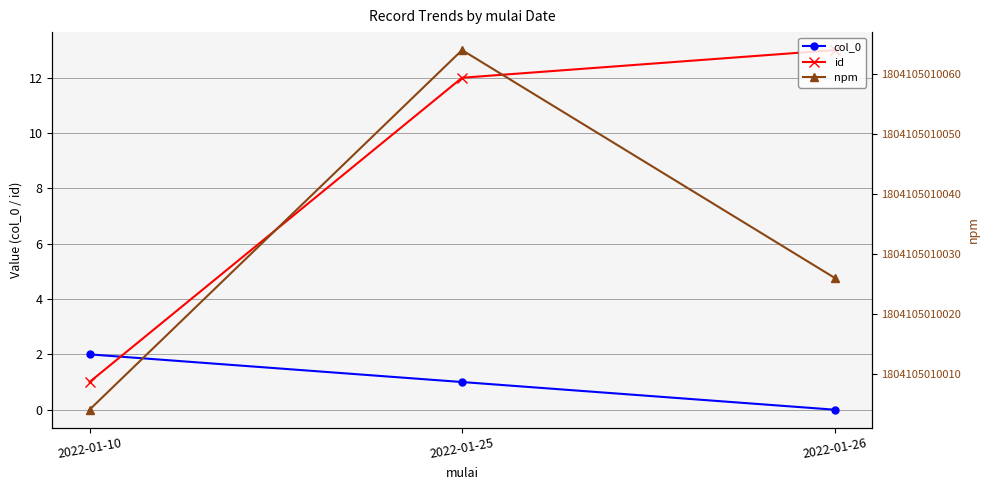

What is the difference between the maximum and minimum values in the id series?

12